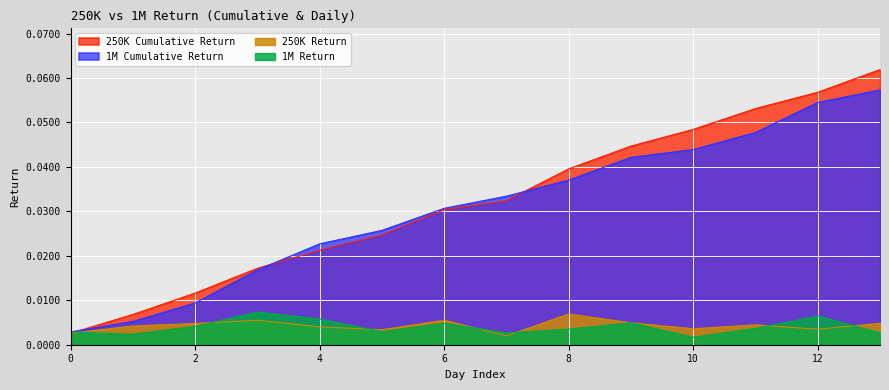

Which series has the largest range (max minus min)?

250K Cumulative Return